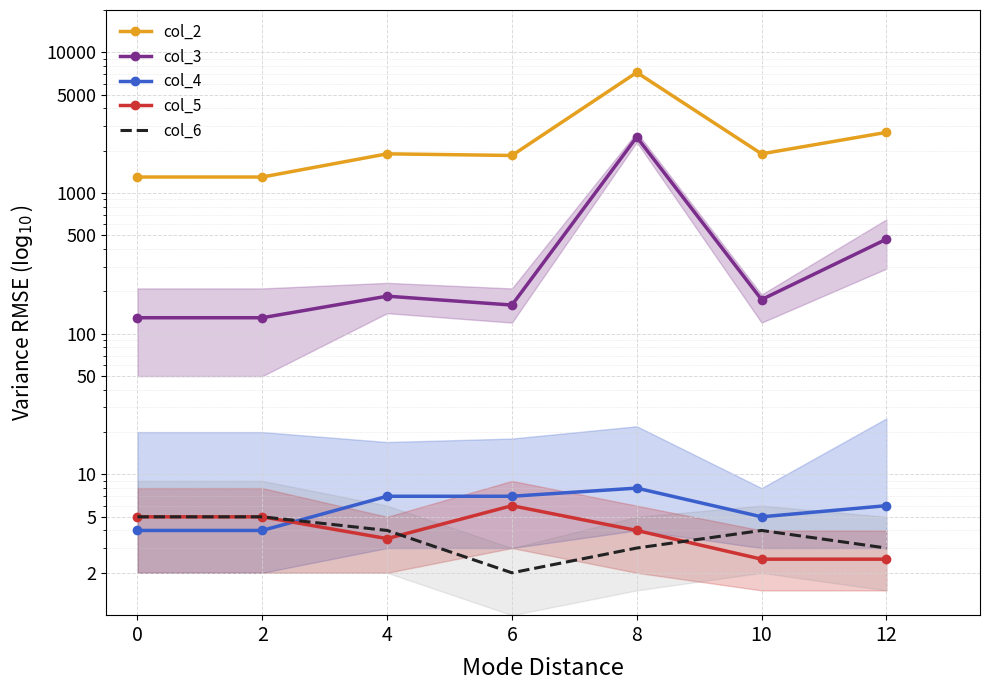

At which category does col_2 reach its first local peak?

4